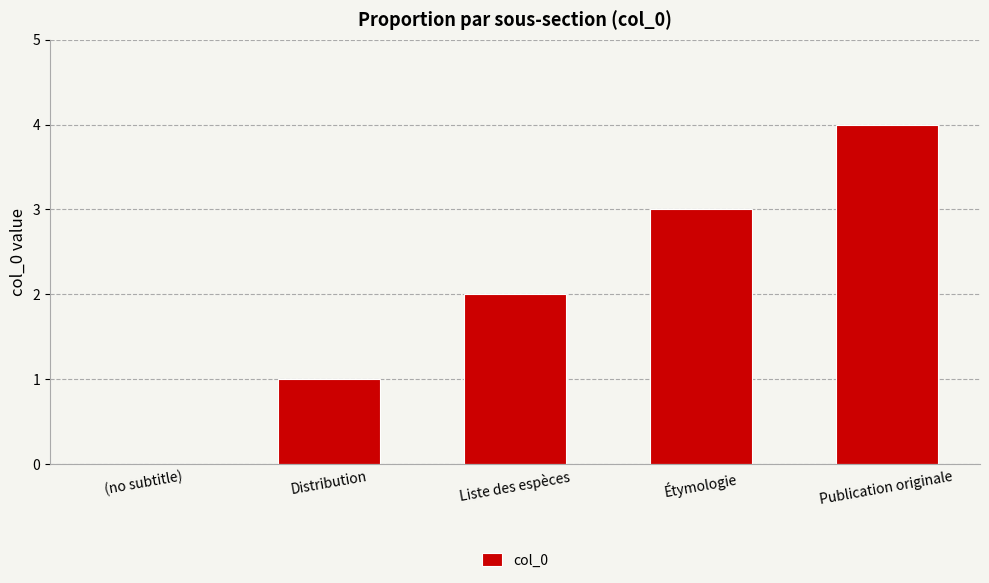

At which category does the chart reach its peak across all series?

Publication originale